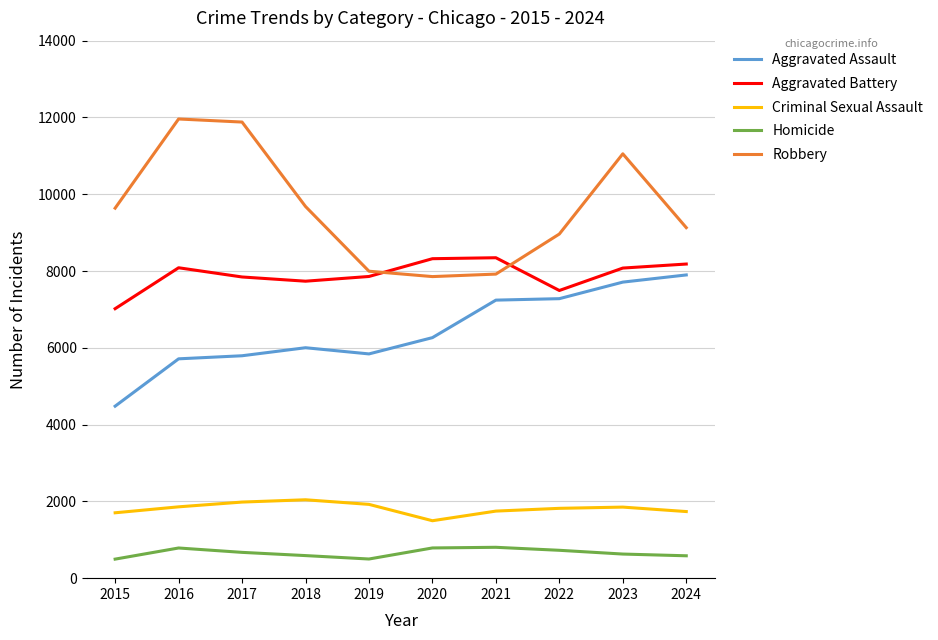

What is the difference between the Criminal Sexual Assault values at 2015 and 2019?

219